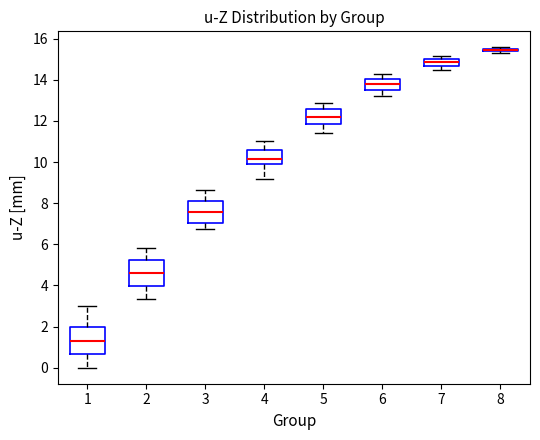

Where is the lower edge of the box at x = 4 on the y-axis? The values are not printed on the chart, so give them approximately, as read against the axis.

9.8